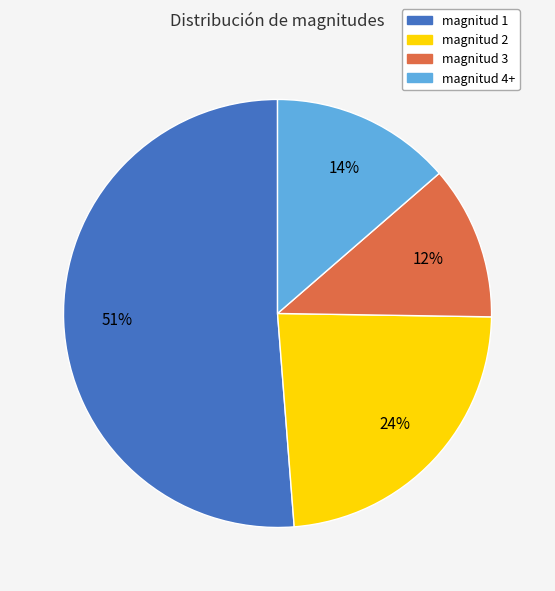

Is the sum of magnitud 2 and magnitud 4+ greater than half?

No